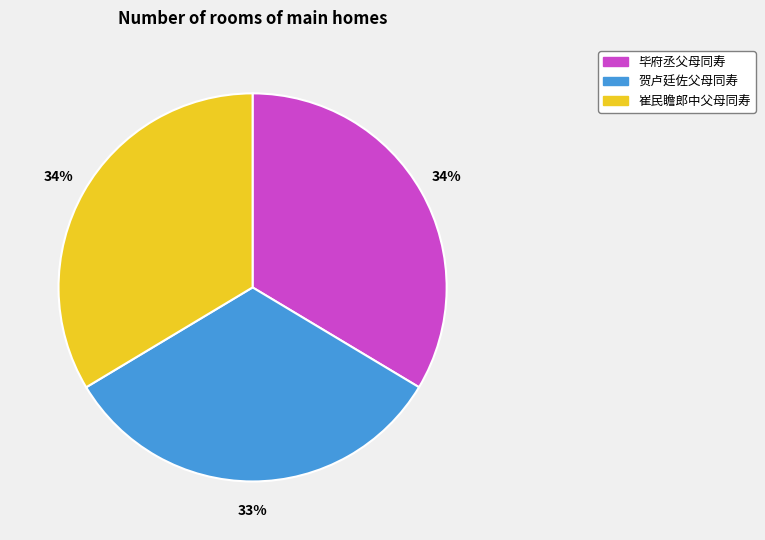

Which slice is the smallest?

贺卢廷佐父母同寿